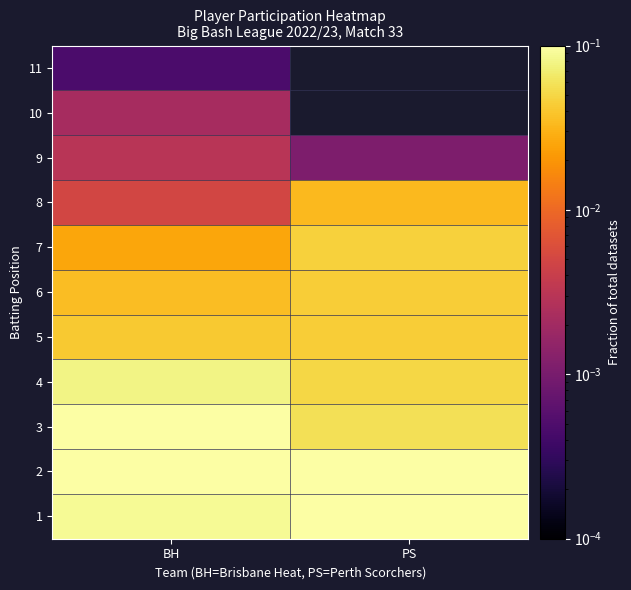

Reading left to right, transcribe all the data shown in this chart.

1: BH=0.1	PS=0.1
2: BH=0.1	PS=0.1
3: BH=0.1	PS=0.1
4: BH=0.1	PS=0.0
5: BH=0.0	PS=0.0
6: BH=0.0	PS=0.0
7: BH=0.0	PS=0.0
8: BH=0.0	PS=0.0
9: BH=0.0	PS=0.0
10: BH=0.0	PS=0.0
11: BH=0.0	PS=0.0